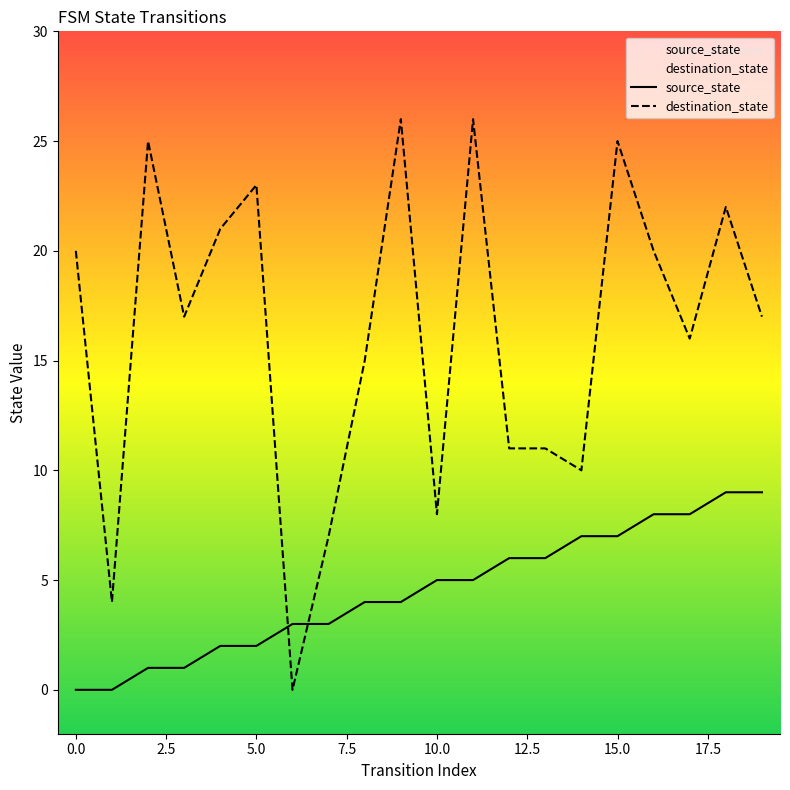

How many data points in source_state are above 5?

8